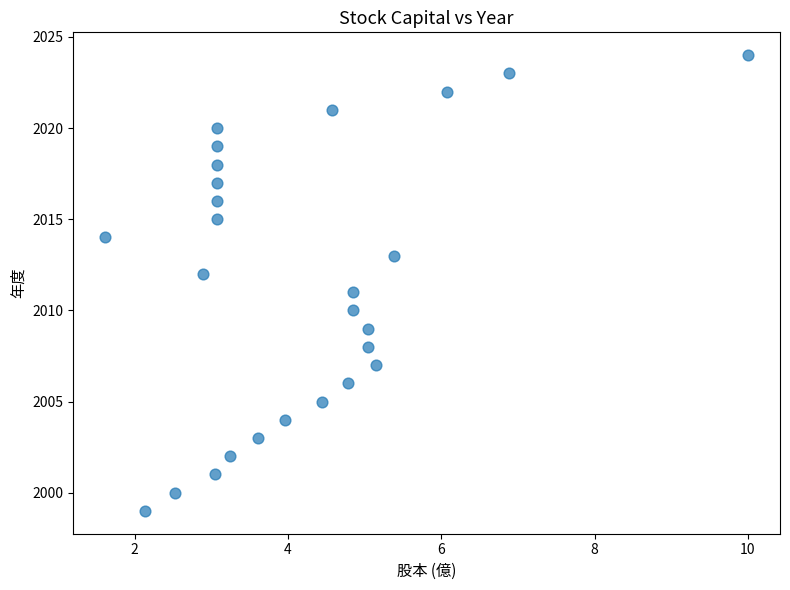

What is the range of Y values (max minus min)?

25